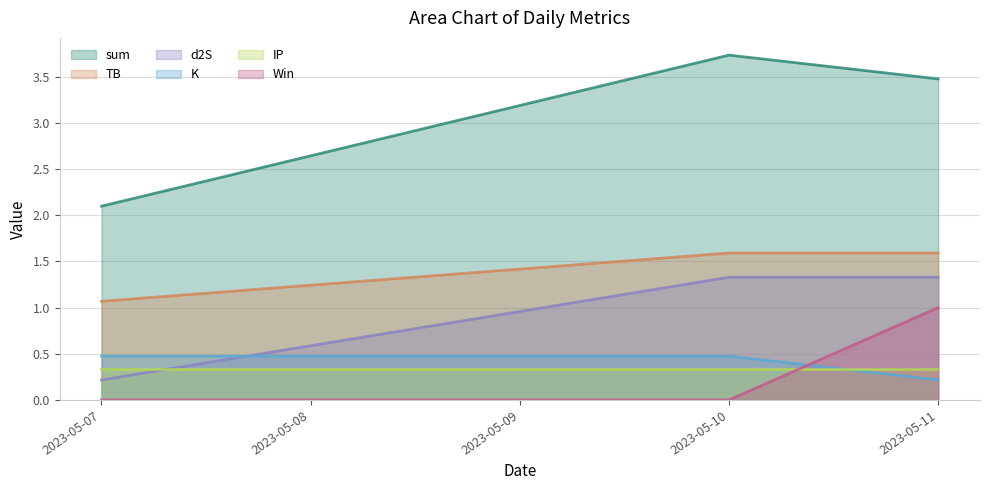

At which label does sum reach its peak?

2023-05-10